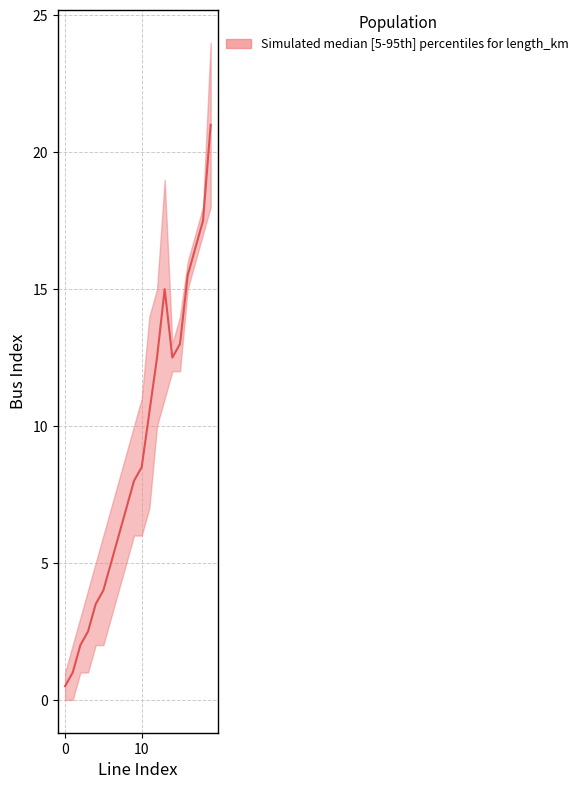

What is the change in value from 6 to 14?

+7.5